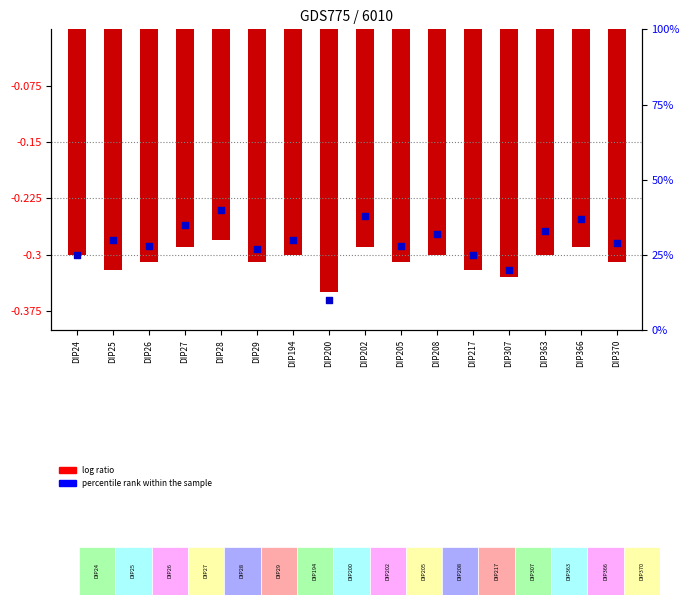

Which series reaches the maximum Y coordinate?

percentile rank within the sample